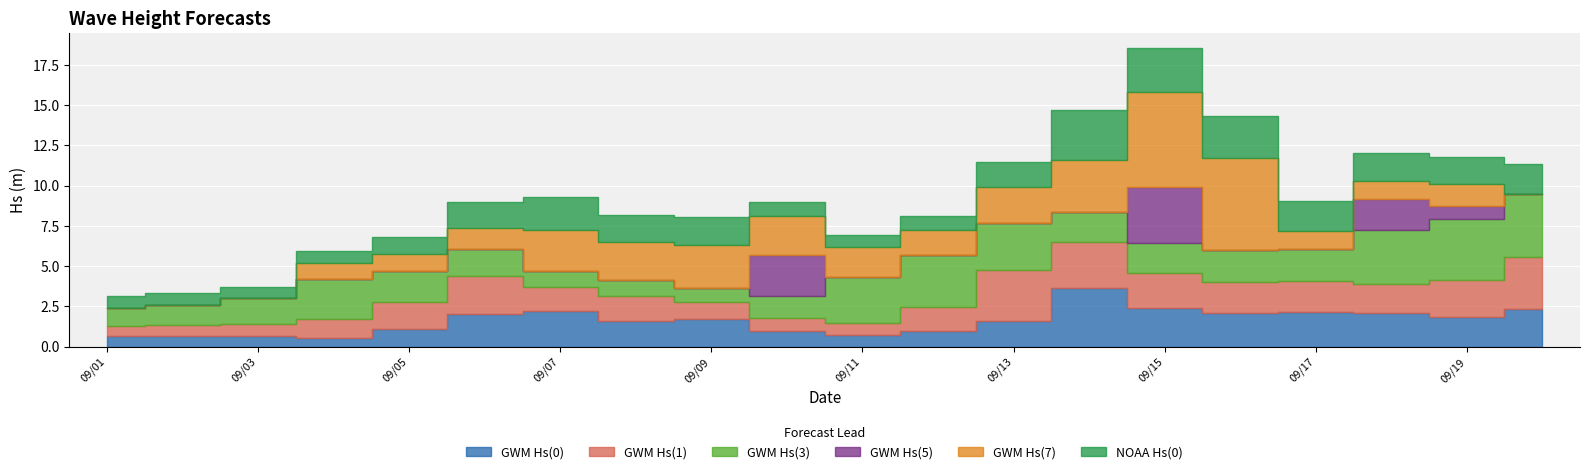

The value of GWM Hs(0) at 2019/09/12 is 1.4. True or false?

False